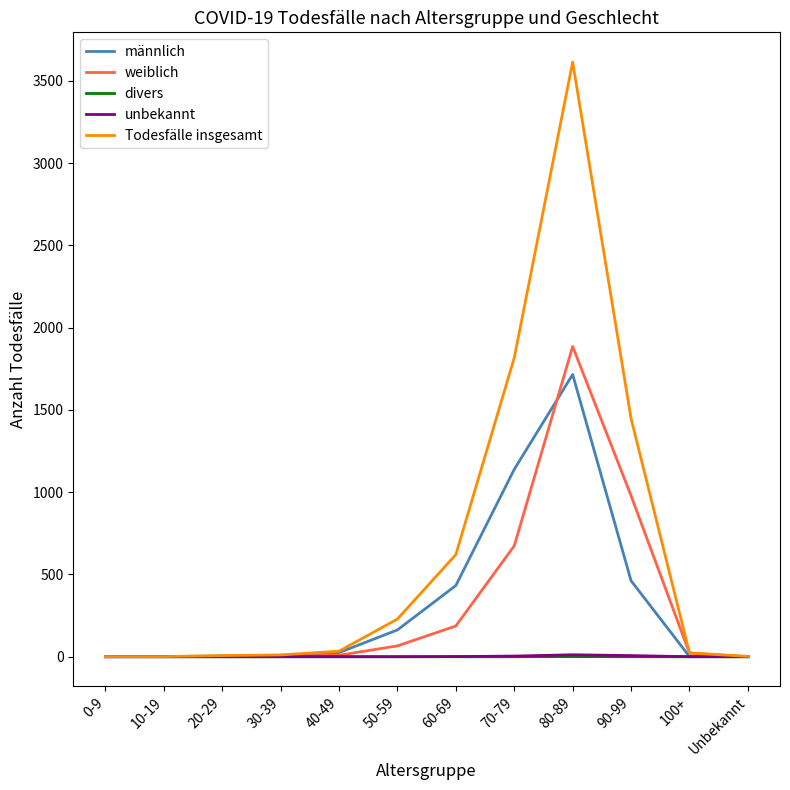

The unbekannt series shows 12 at 80-89. True or false?

True